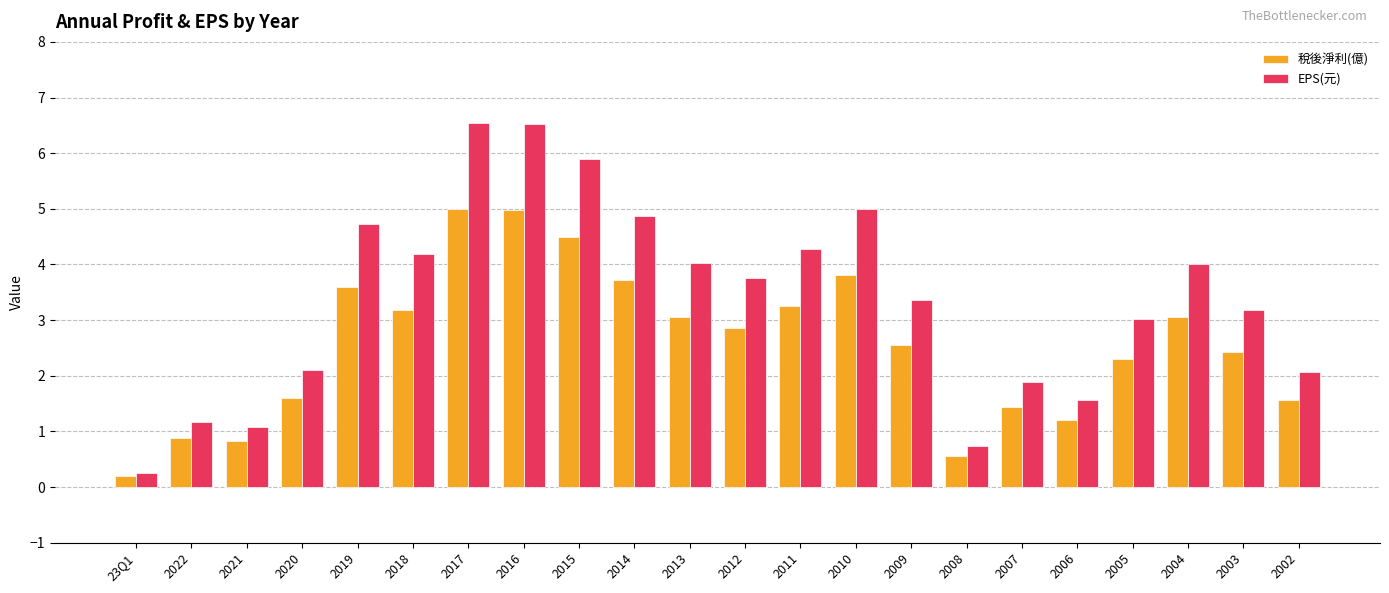

What is the average value of the EPS(元) series?

3.4